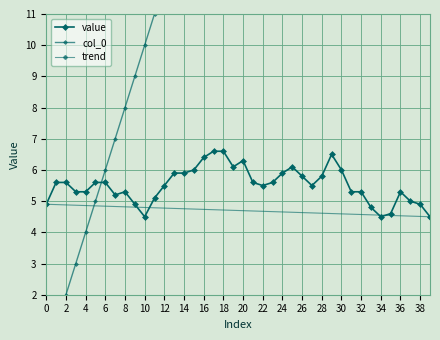

How many values exceed 5?

31